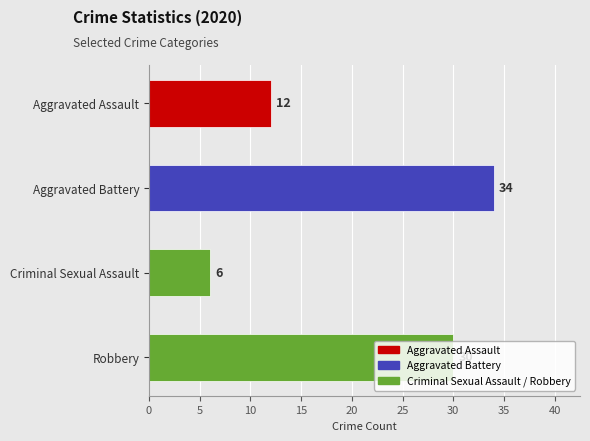

True or false: the data shows 30 at Robbery.

True